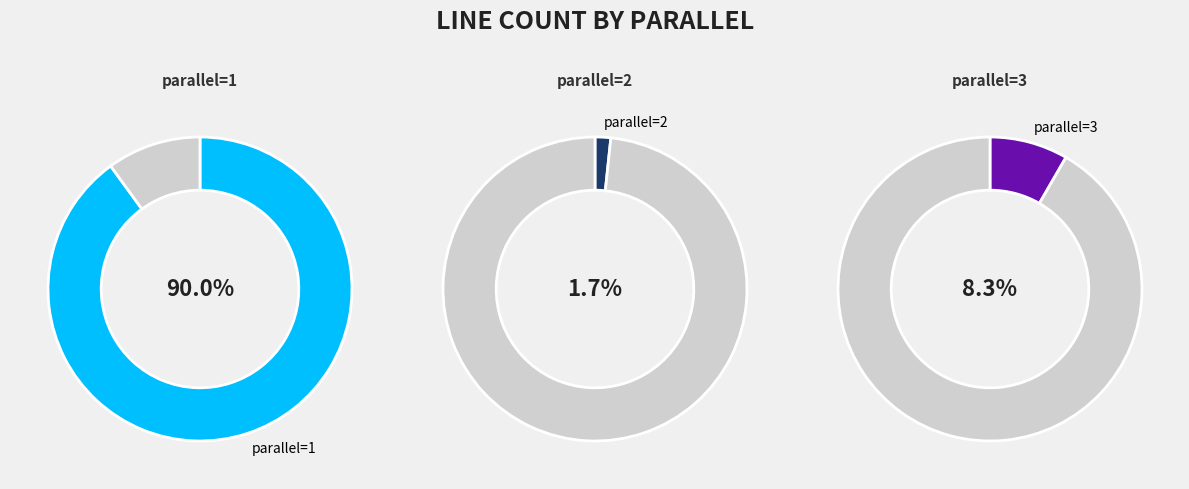

What percentage is NOT represented by parallel=2?

98.3%